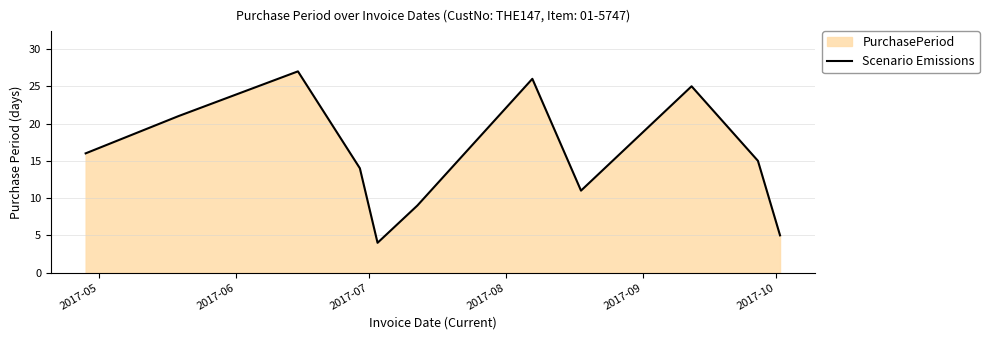

What is the difference between the maximum and minimum values?

23